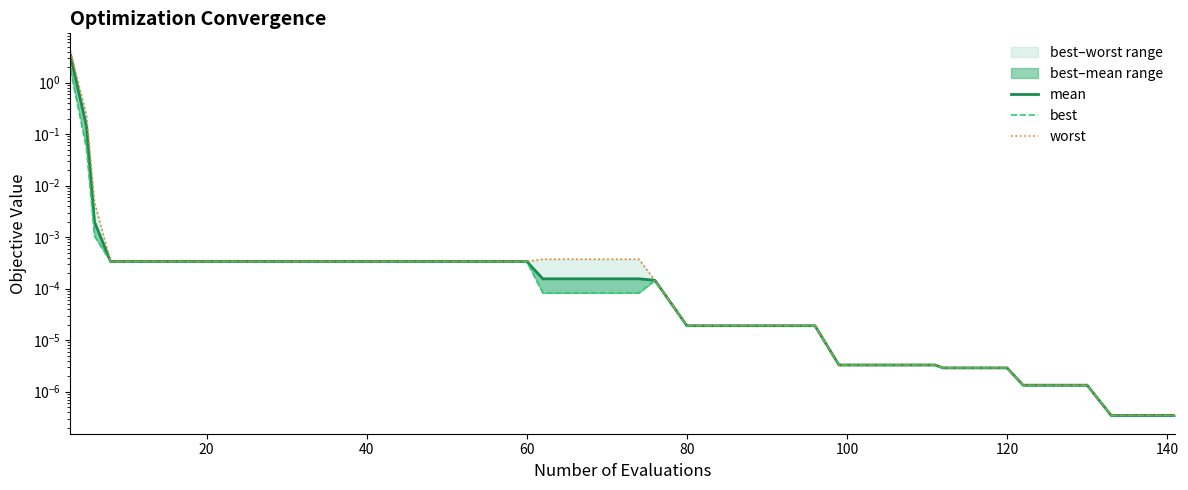

At how many categories does at least one series exceed 0?

40